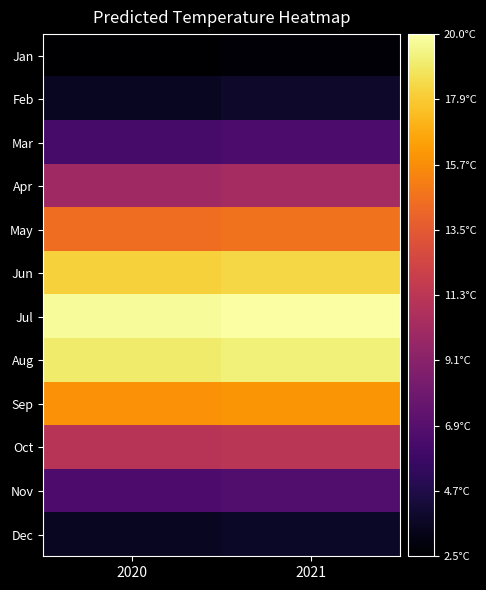

What is the total value across all series at 2020?

130.7